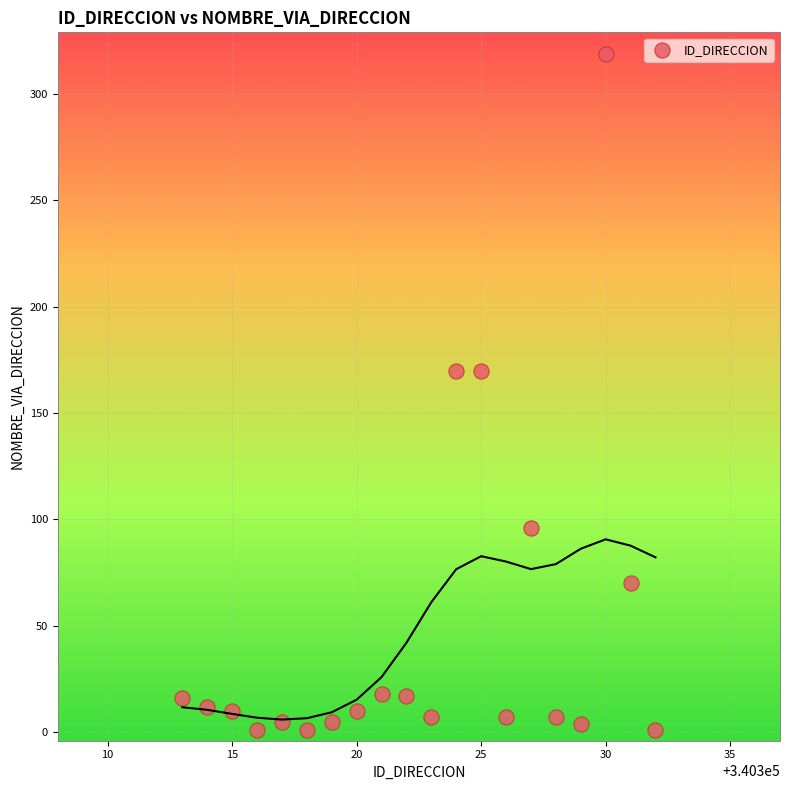

What is the range of Y values (max minus min)?

318